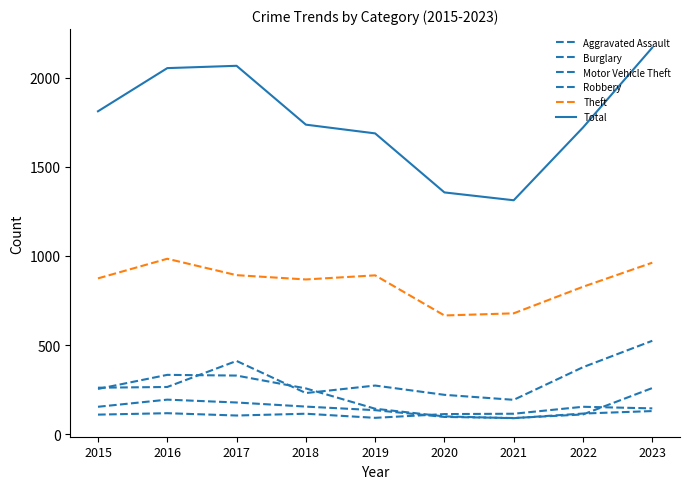

Reading left to right, what are all the values shown in this chart?

Aggravated Assault: 110	118	105	115	92	113	115	154	145
Burglary: 254	333	329	257	143	100	90	116	130
Motor Vehicle Theft: 261	265	411	231	273	221	193	376	524
Robbery: 154	194	178	155	135	97	91	111	259
Theft: 874	984	892	868	891	666	678	827	962
Total: 1811	2053	2066	1736	1687	1356	1312	1720	2168